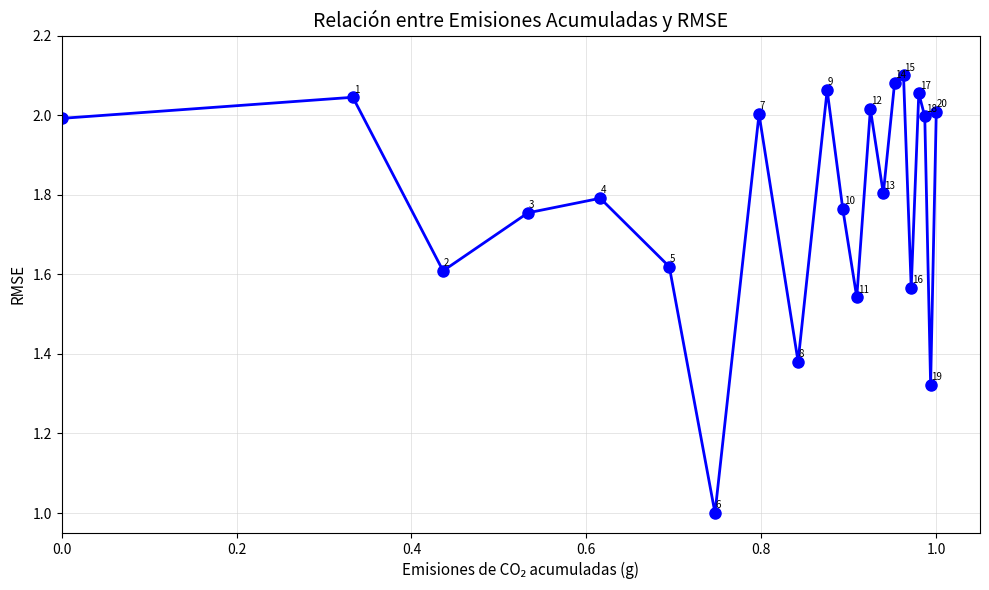

How many points are lower than both their immediate neighbors (excluding endpoints)?

7